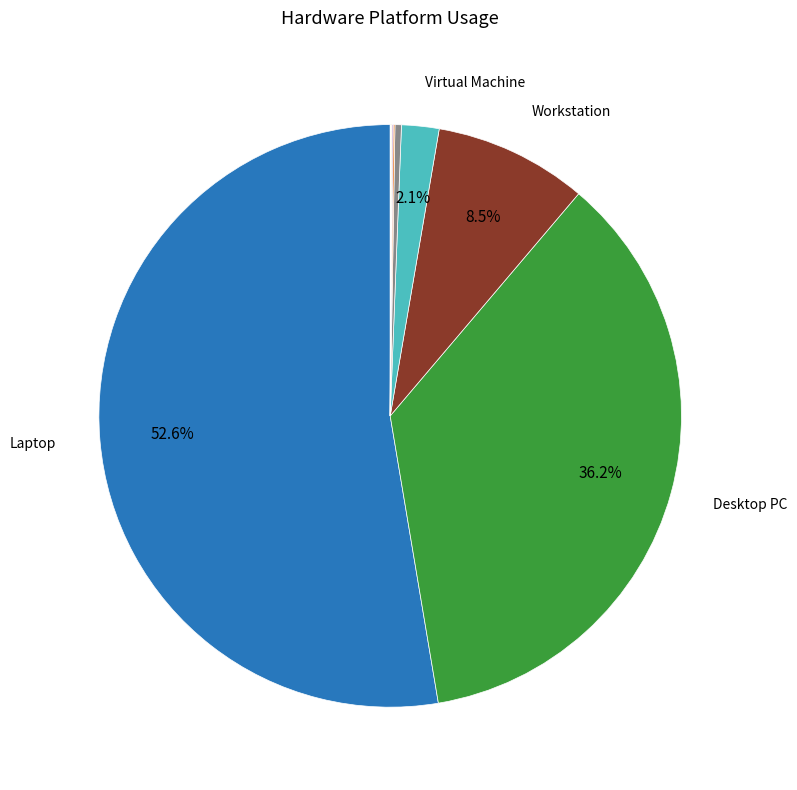

Is there any slice that represents more than half of the pie?

Yes